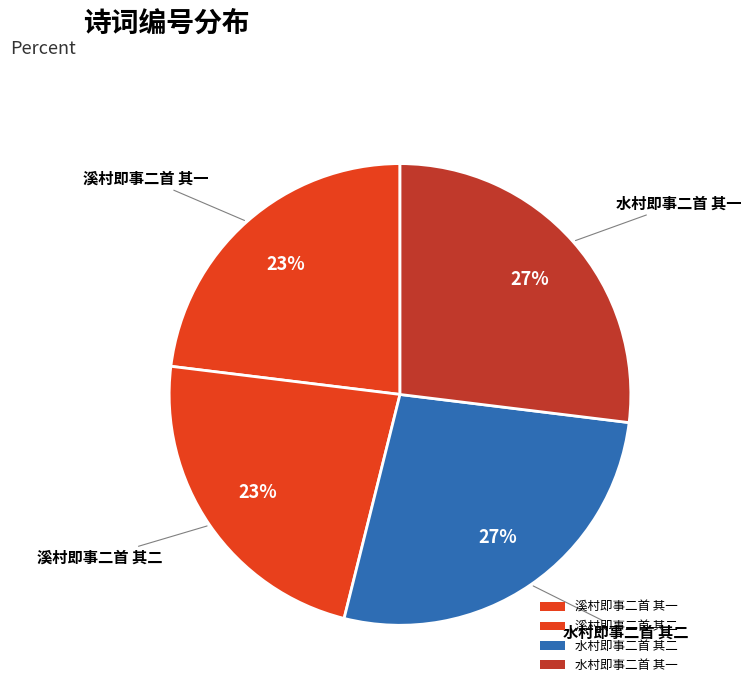

To the nearest percent, what is the difference between the 水村即事二首 其二 and 溪村即事二首 其二 slice percentages?

4%